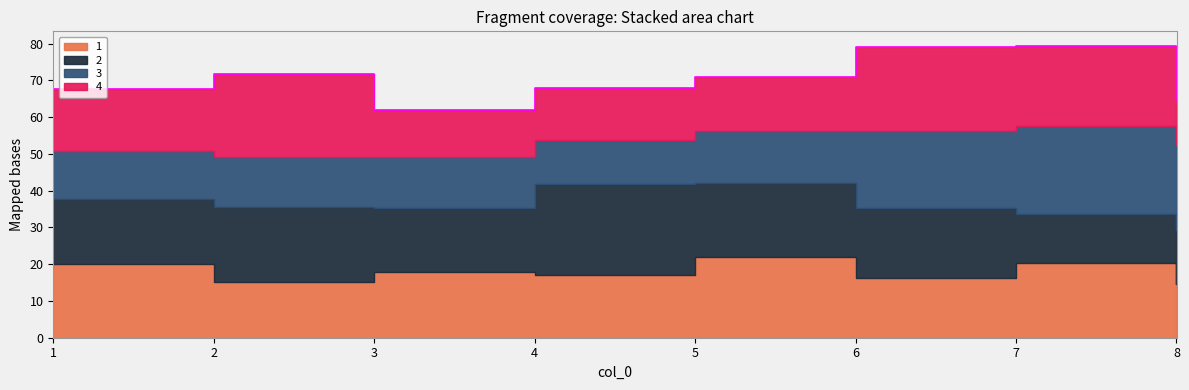

Read the 1 value at 6.

16.3